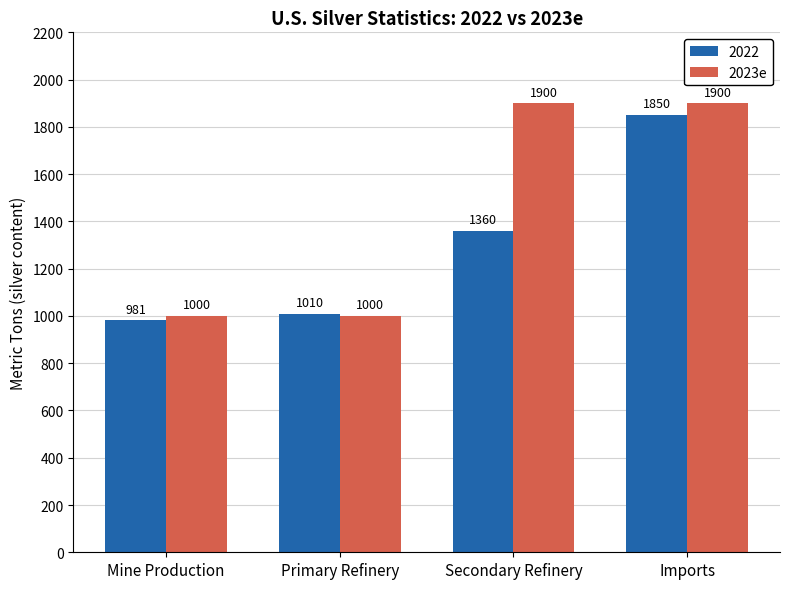

Between Primary Refinery and Imports, which series saw the biggest shift?

2023e